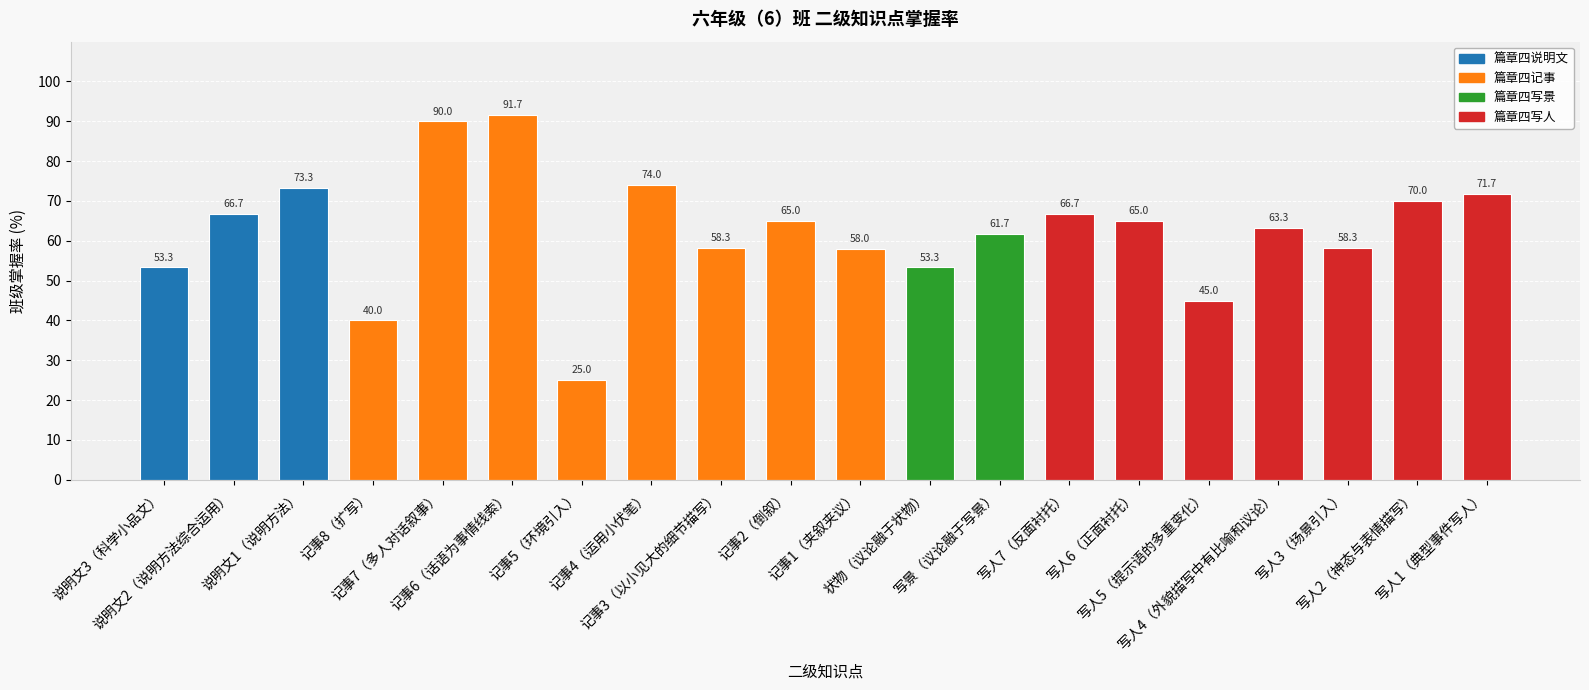

What is the minimum value shown in the chart?

25.0